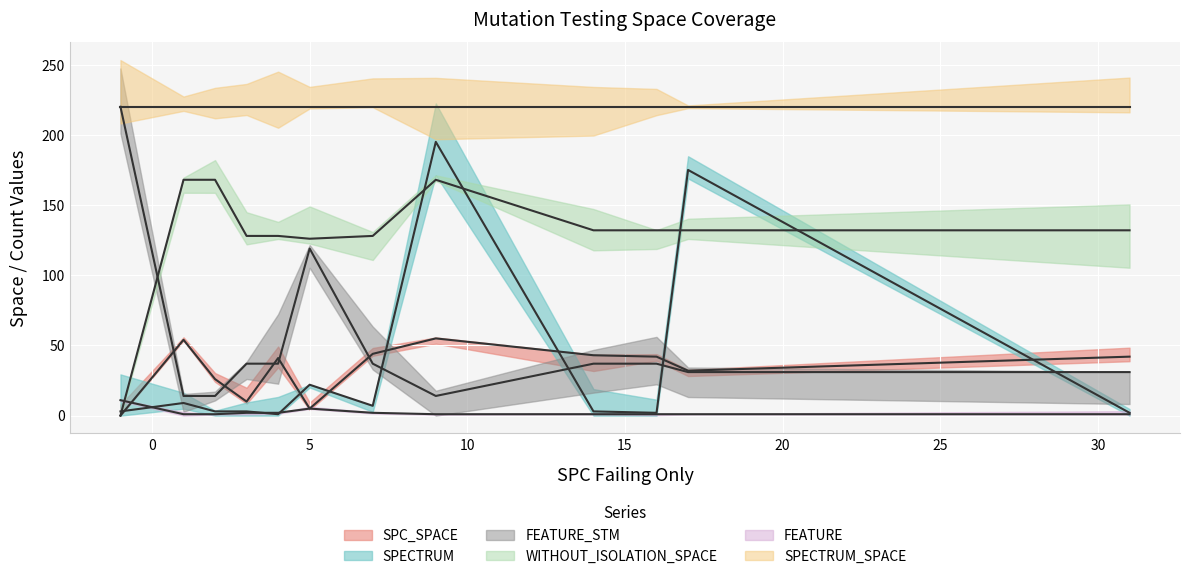

Which category has the lowest value across all series?

-1